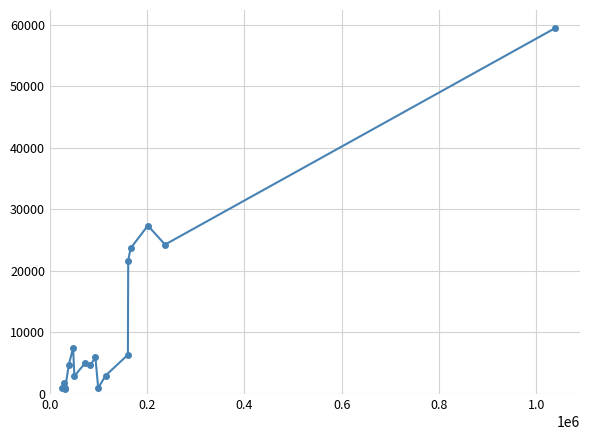

True or false: the data has more than 0 interior local peaks.

True